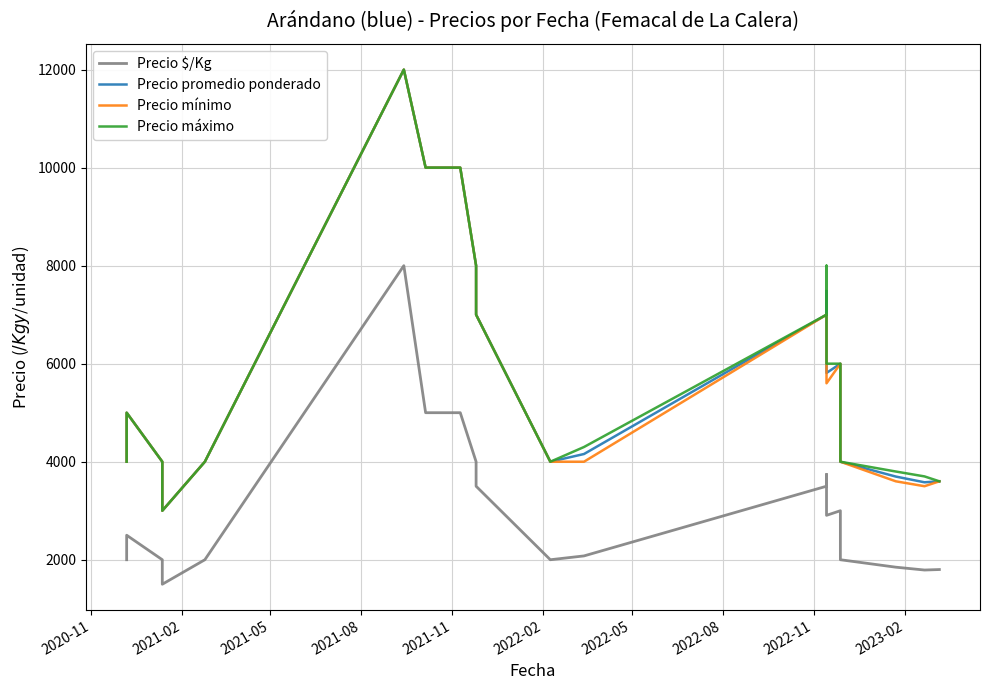

True or false: Precio mínimo and Precio promedio ponderado intersect in this chart.

False